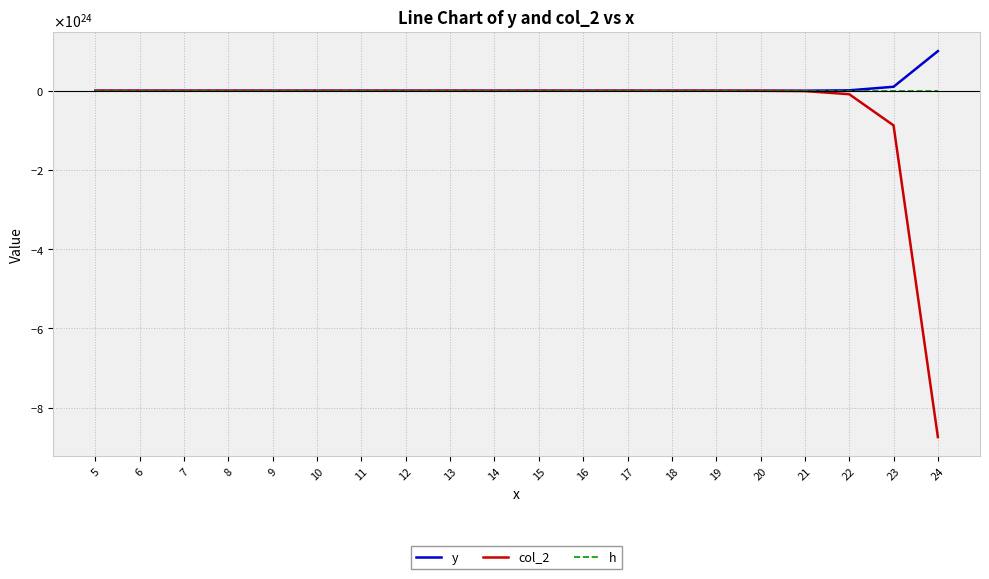

True or false: col_2 and y intersect in this chart.

False